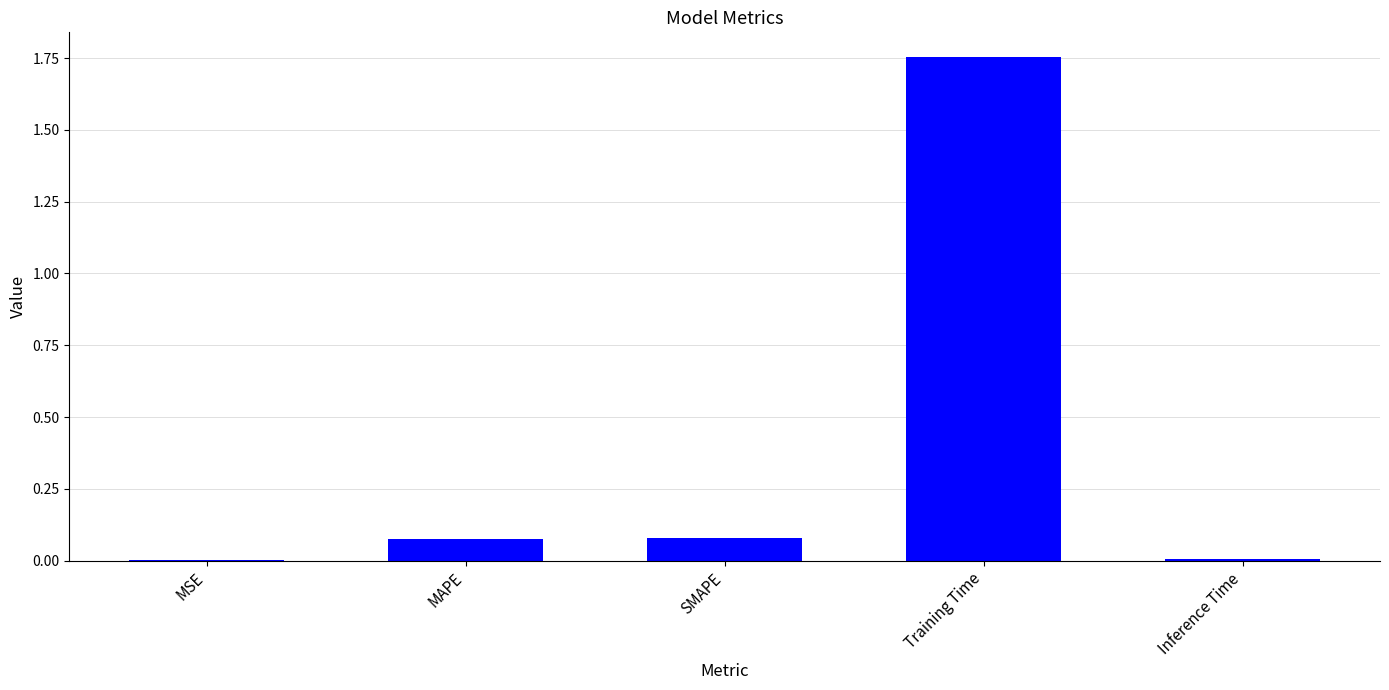

The value at Training Time is 3.0. True or false?

False